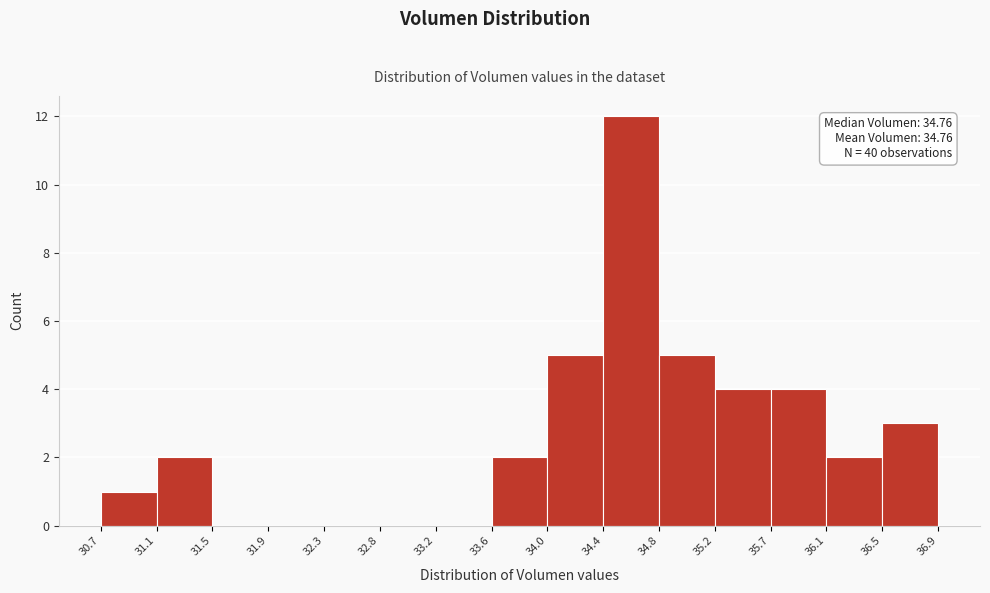

Which range on the x-axis has the tallest bar?

34.4 to 34.8